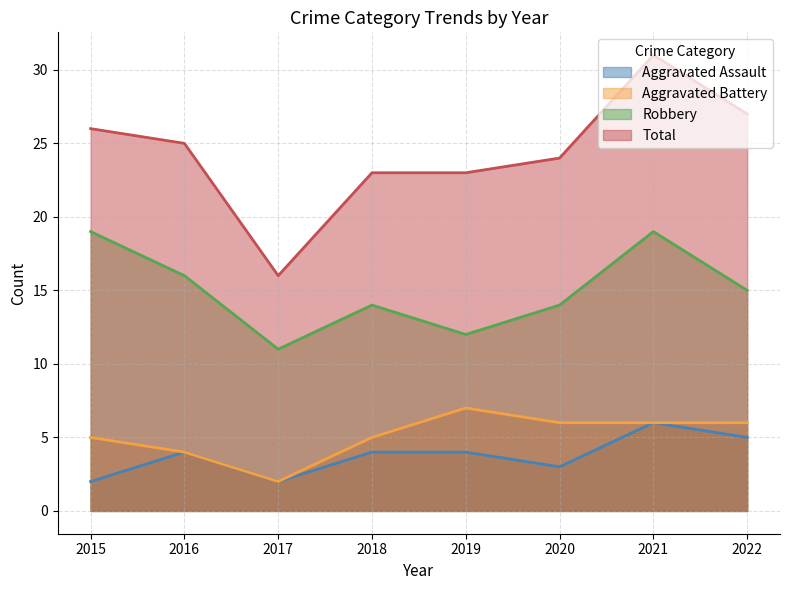

How many lines are shown in the chart?

4